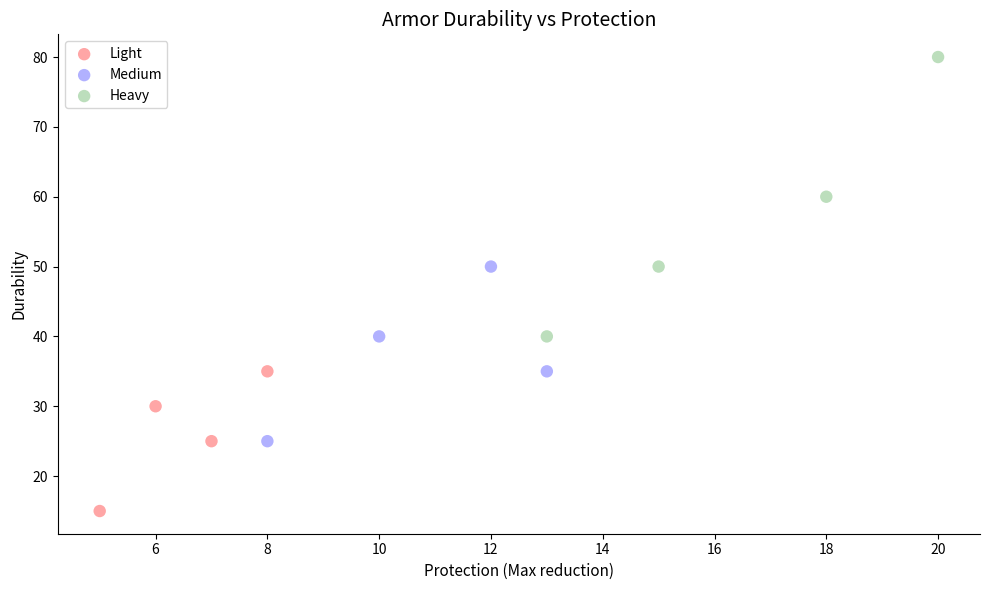

Which series reaches the maximum Y coordinate?

Heavy